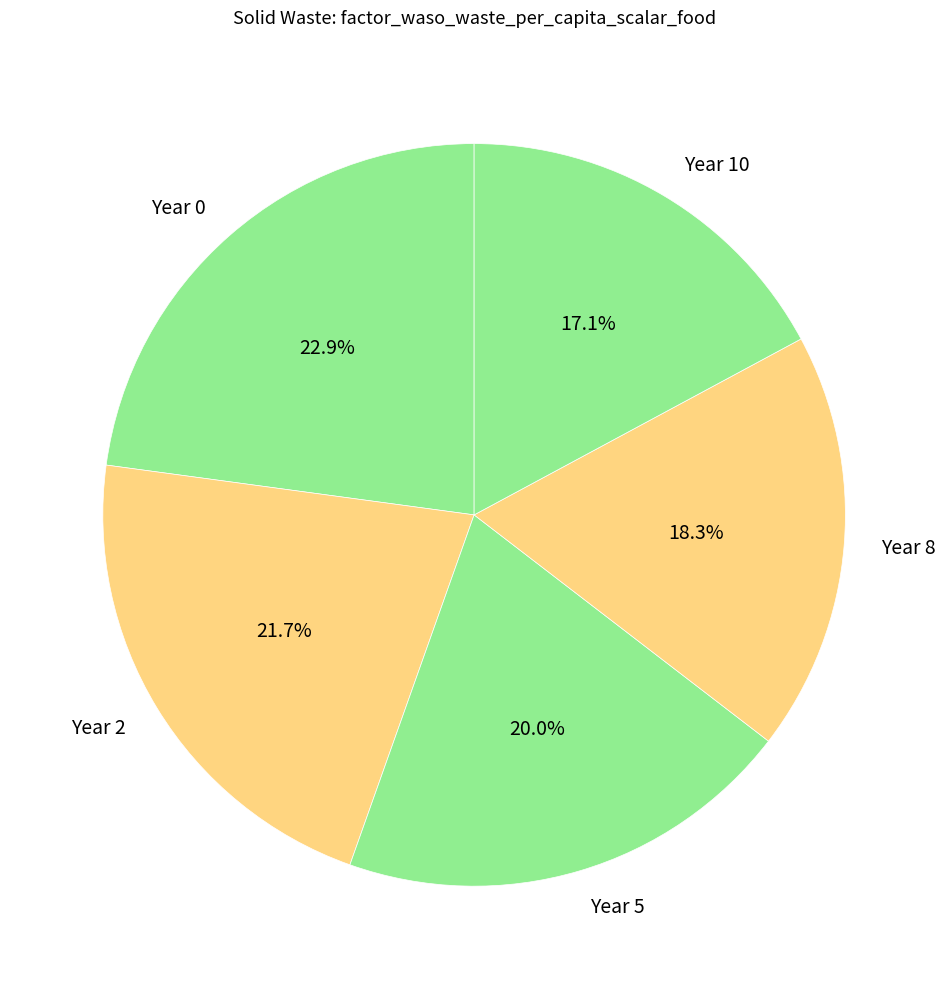

How many segments does this pie chart have?

5